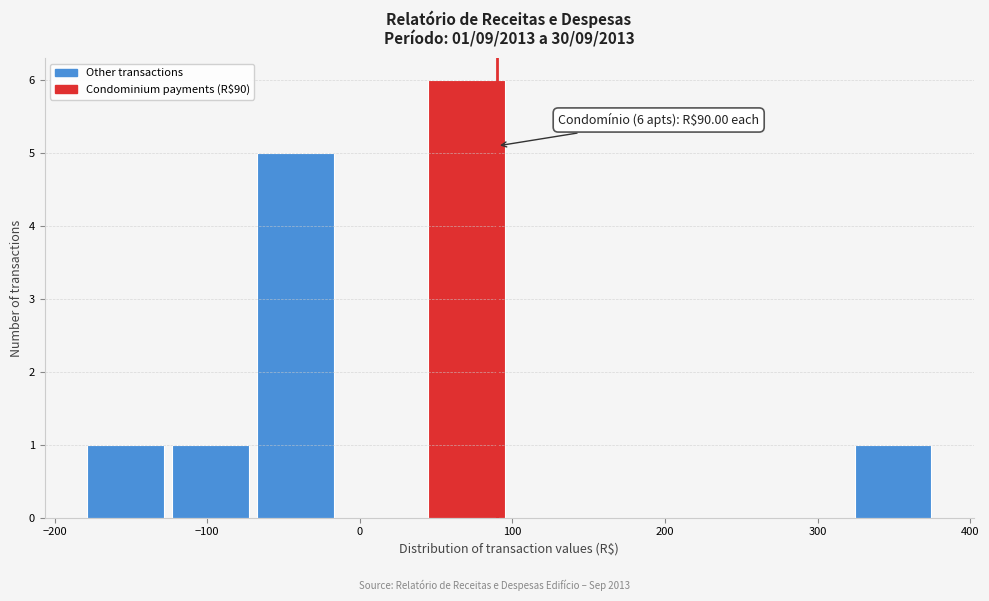

Over which range of the x-axis is the bar tallest?

40 to 100